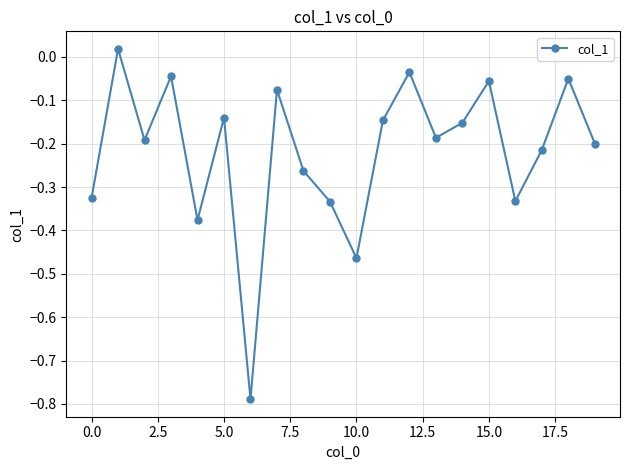

What is the difference between the second highest and second lowest values?

0.4